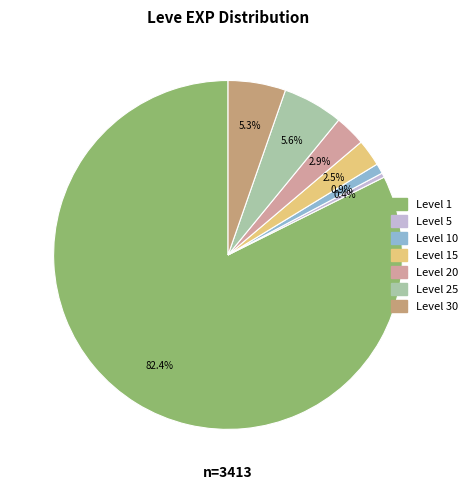

Is there a majority slice in this chart?

Yes